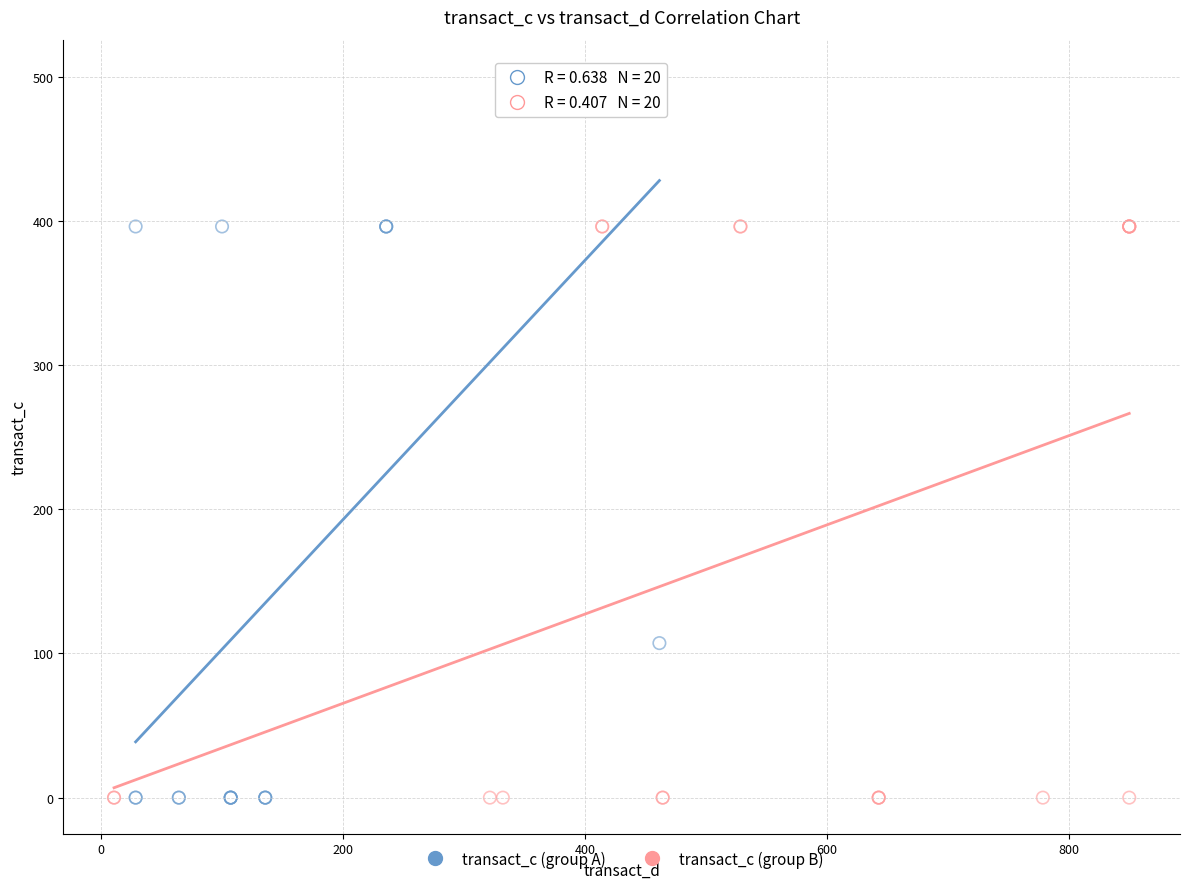

What are all the series names shown in the legend?

transact_c (group A), transact_c (group B)